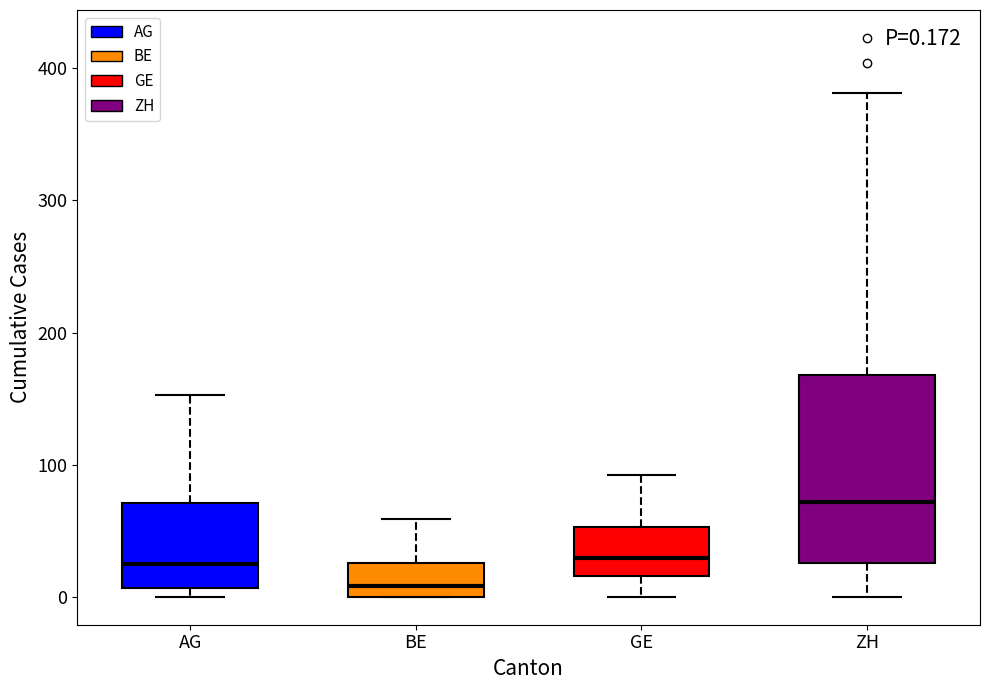

Which box is the tallest, from its lower edge to its upper edge?

ZH